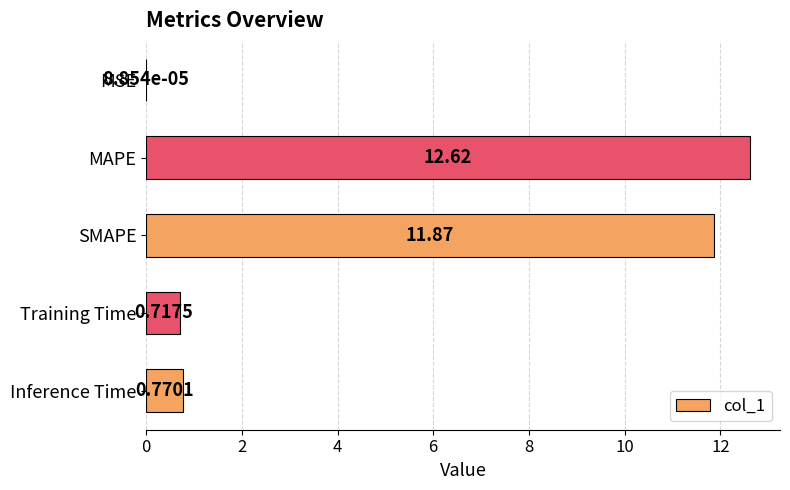

Are the bars horizontal?

Yes